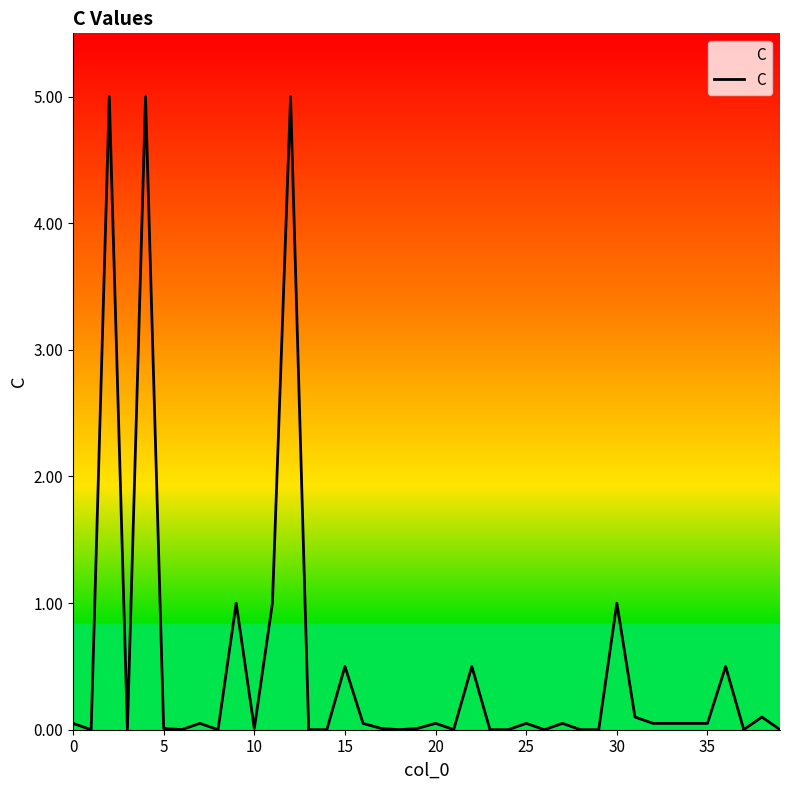

What is the difference between the maximum and minimum values?

5.0